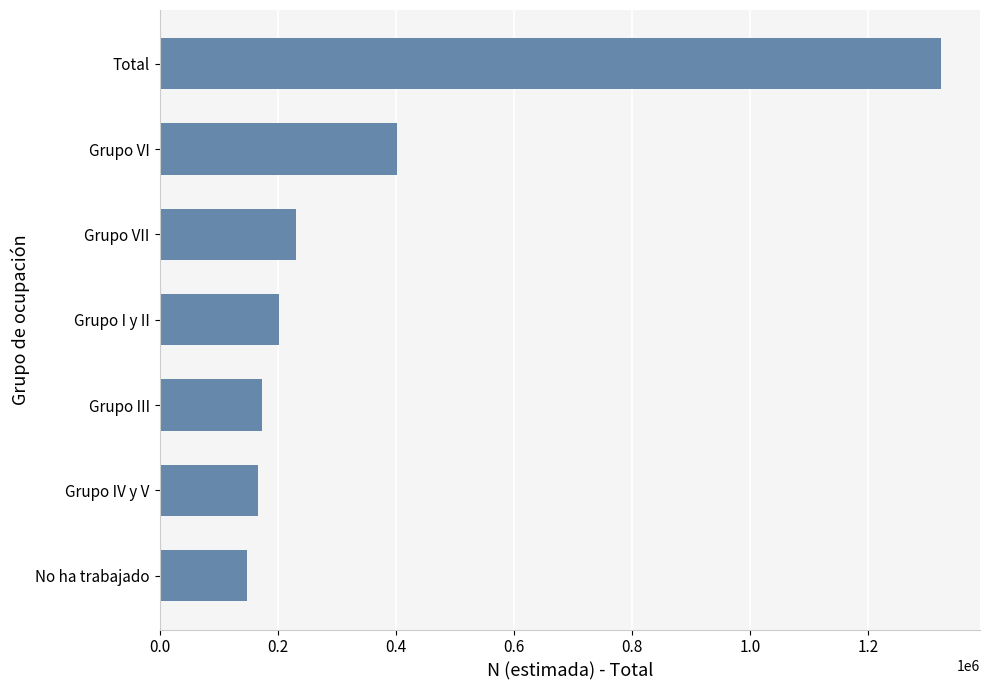

What is the minimum value shown in the chart?

147262